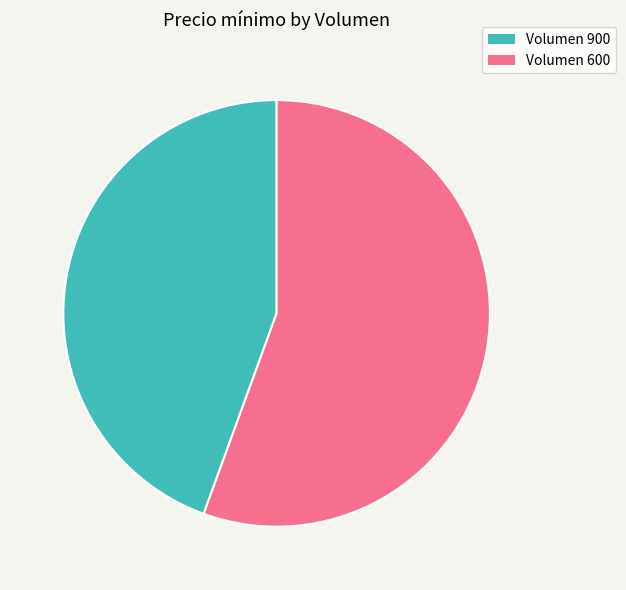

Is there a majority slice in this chart?

Yes